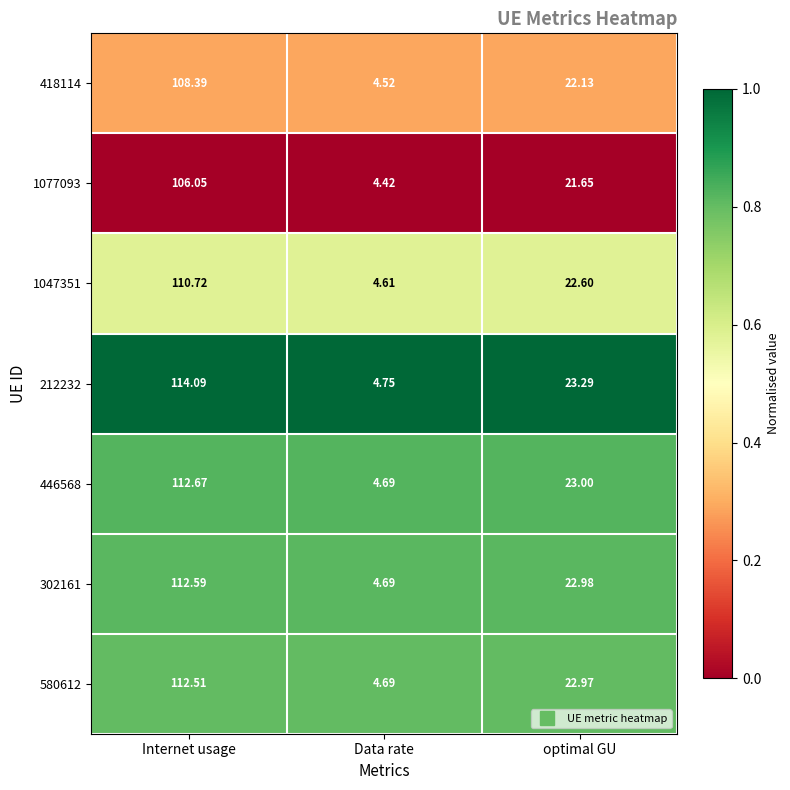

Which series has the largest range (max minus min)?

212232